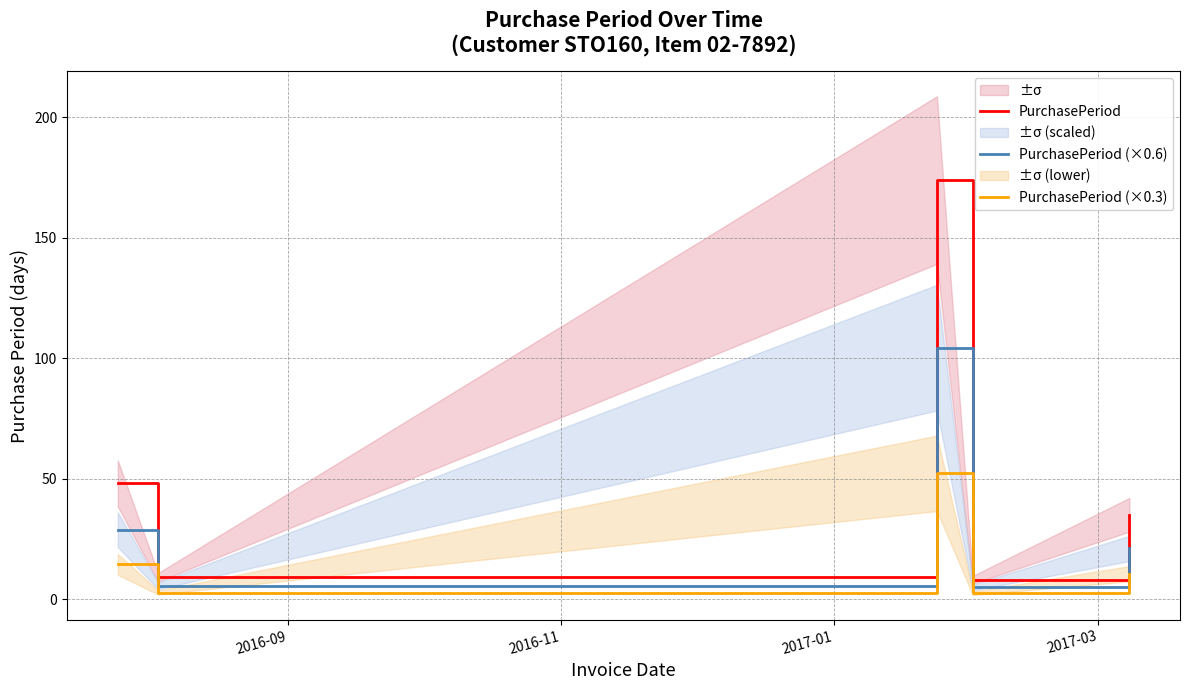

What is the minimum value for PurchasePeriod (×0.6)?

4.8